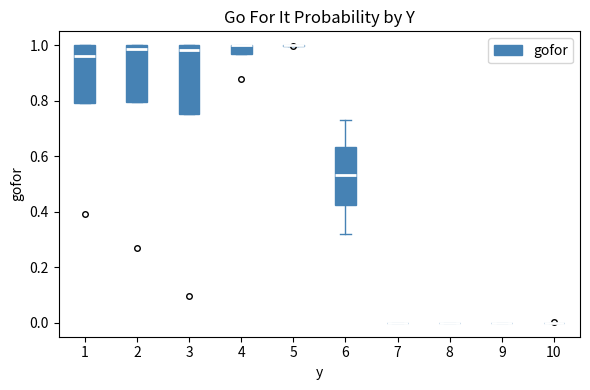

Reading left to right, transcribe this box plot: for each box, give where its median line is, the range the box spans, and where its two whiskers end, as read against the y-axis. The values are not printed on the chart, so give them approximately, as read against the axis.

1: median 0.96, box 0.80 to 1.00, whiskers 0.80 to 1.00
2: median 0.98, box 0.80 to 1.00, whiskers 0.80 to 1.00
3: median 0.98, box 0.76 to 1.00, whiskers 0.76 to 1.00
4: median 1.00 (drawn on the box's upper edge), box 0.98 to 1.00, whiskers 0.98 to 1.00
5: box collapsed to a line at 1.00, whiskers 1.00 to 1.00
6: median 0.54, box 0.42 to 0.64, whiskers 0.32 to 0.72
7: box collapsed to a line at 0.00, whiskers 0.00 to 0.00
8: box collapsed to a line at 0.00, whiskers 0.00 to 0.00
9: box collapsed to a line at 0.00, whiskers 0.00 to 0.00
10: box collapsed to a line at 0.00, whiskers 0.00 to 0.00